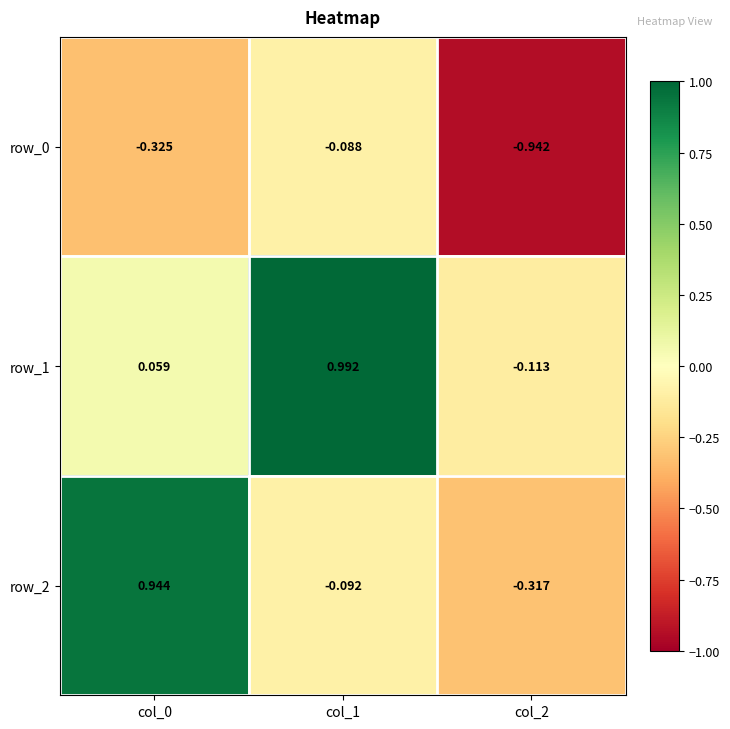

Is the value of row_0 at col_1 greater than the value of row_1 at col_1?

No